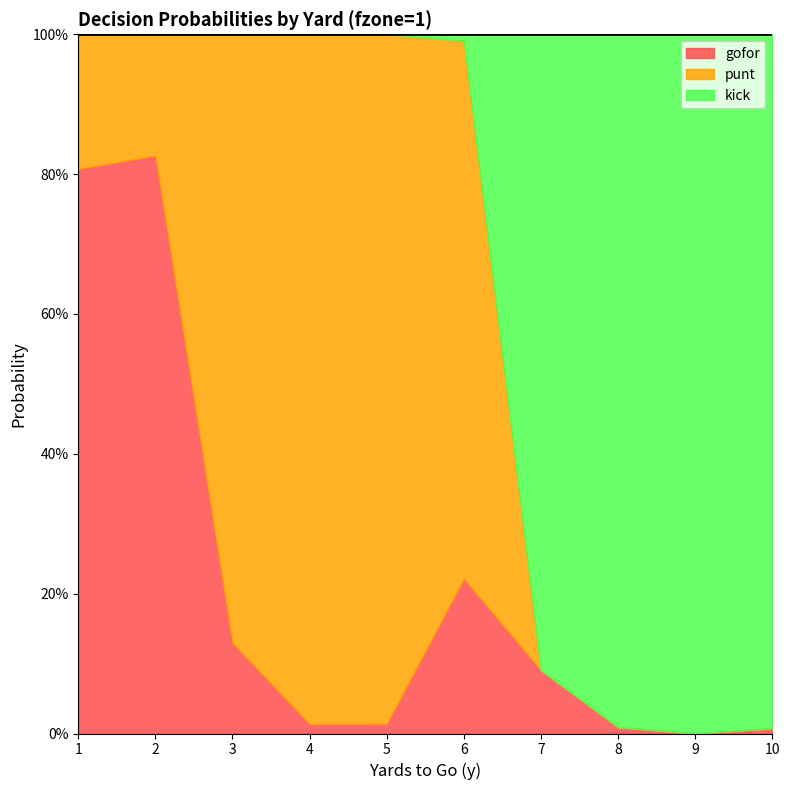

In gofor, how many points are higher than both neighbors (excluding endpoints)?

2